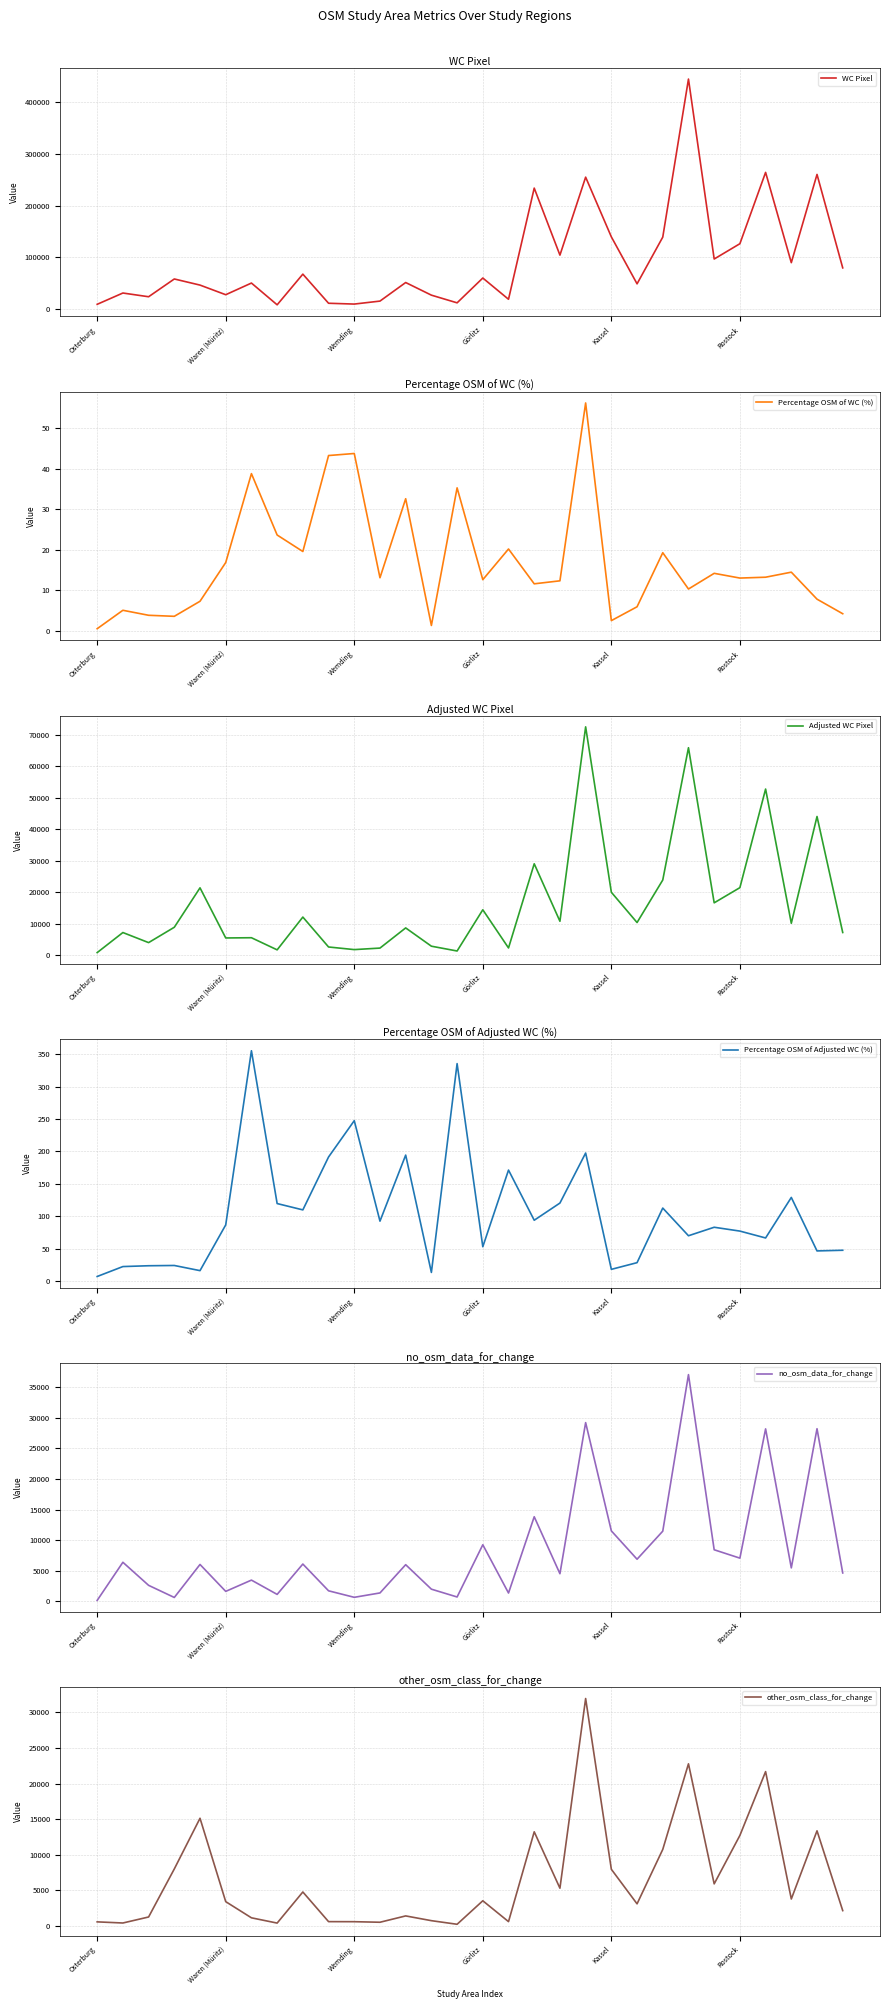

Count the number of data series in this chart.

6